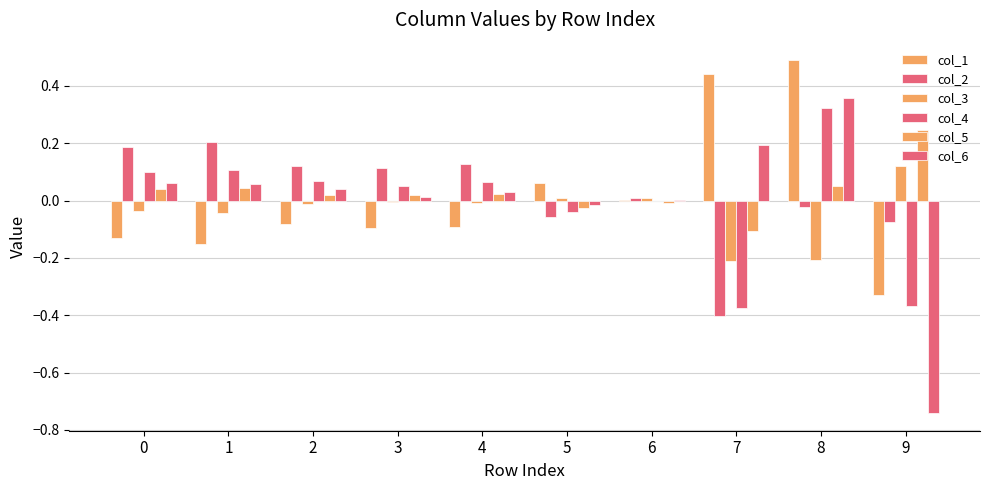

At which category is the sum across all series the highest?

8